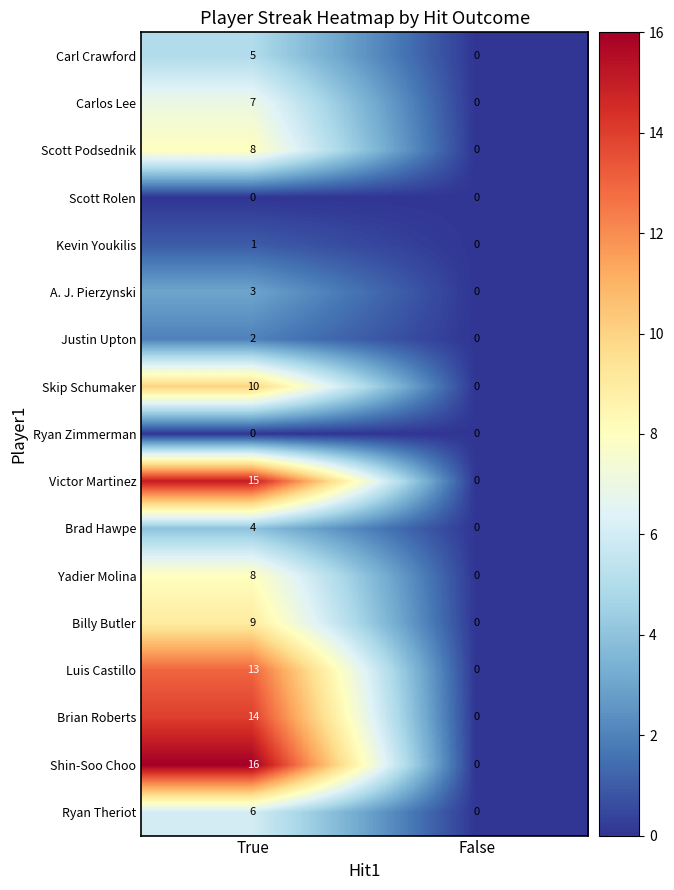

What is the difference between the Brad Hawpe values at True and False?

4